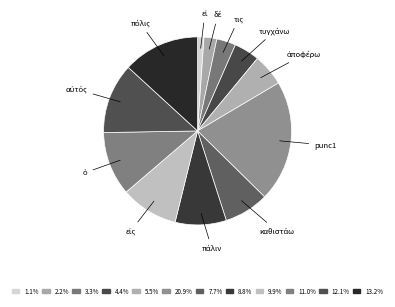

Which slice is the smallest?

εἰ